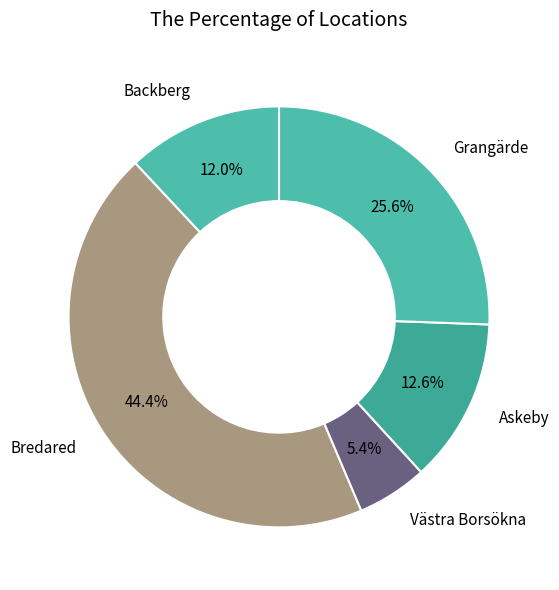

Which has a higher value, Grangärde or Askeby?

Grangärde